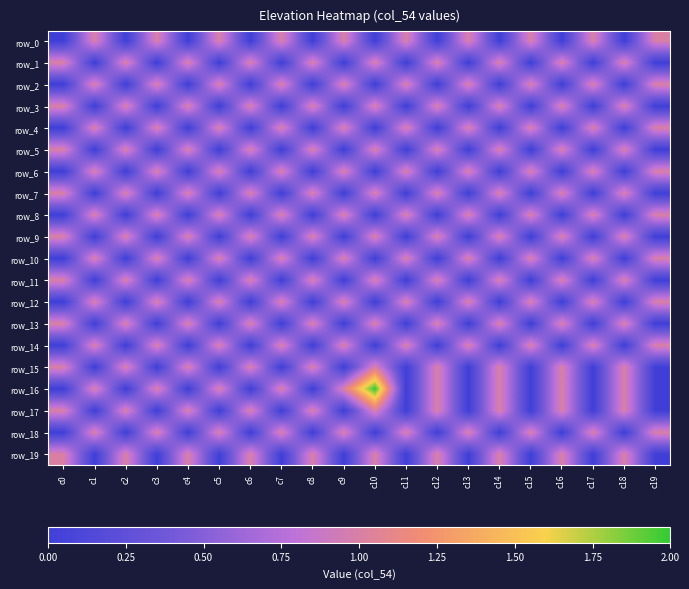

How many values in row_9 are above zero?

10